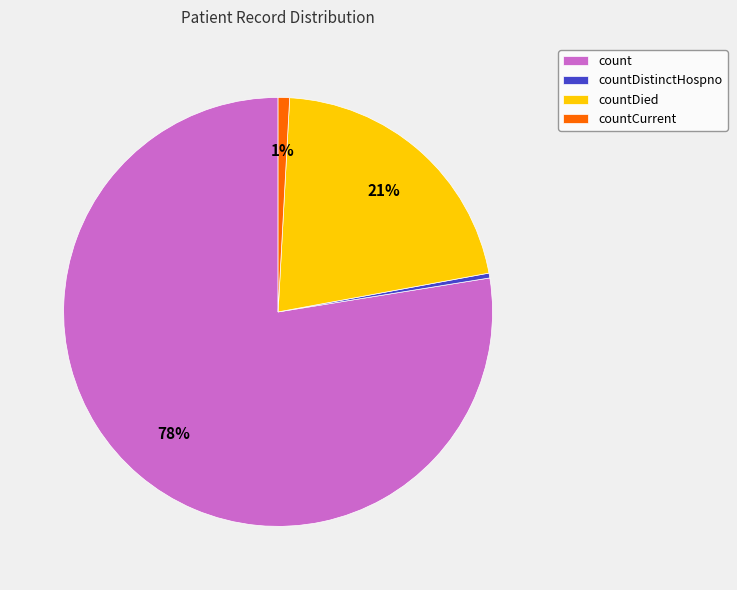

To the nearest percent, what is the average slice percentage?

25%